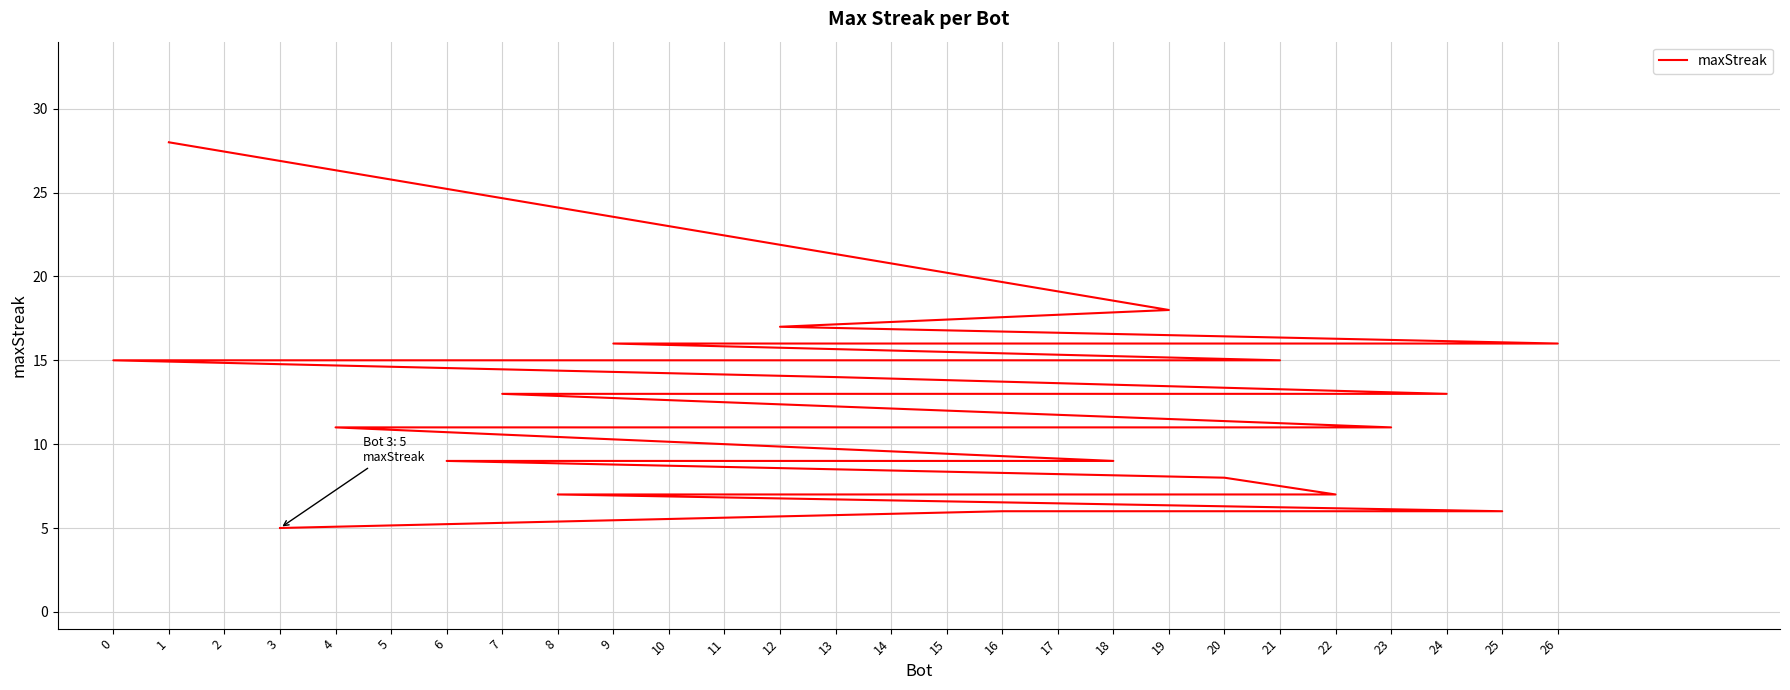

Reading right to left, what are all the values shown in this chart?

3=5	16=6	25=6	8=7	22=7	20=8	6=9	10=9	15=9	17=9	18=9	4=11	5=11	23=11	7=13	24=13	13=14	0=15	2=15	11=15	14=15	21=15	9=16	26=16	12=17	19=18	1=28